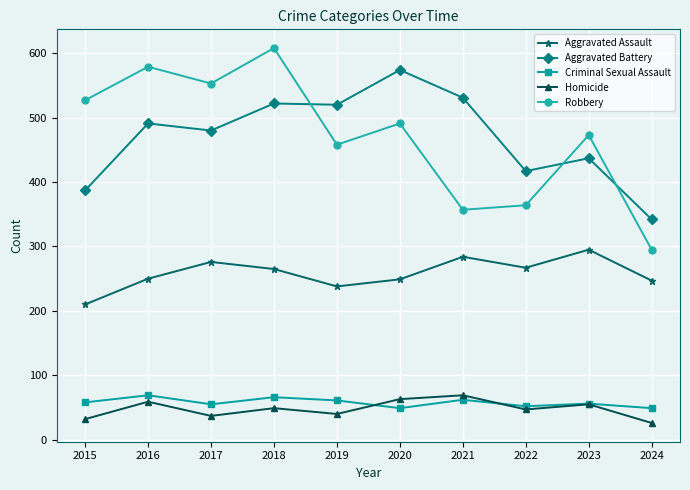

Is the value of Aggravated Battery at 2017 greater than the value of Aggravated Assault at 2015?

Yes